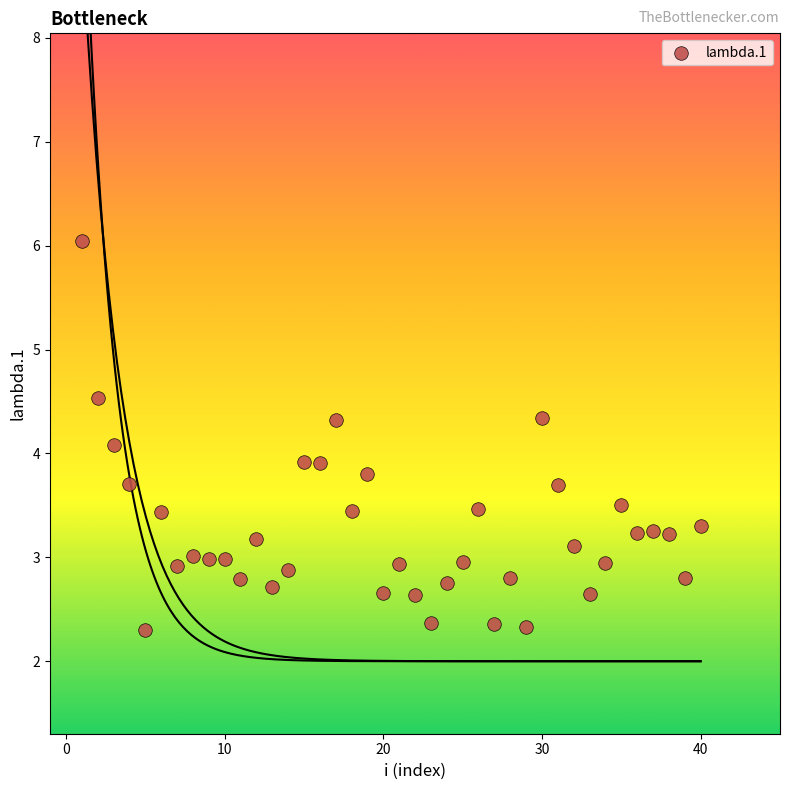

What is the range of Y values (max minus min)?

3.7